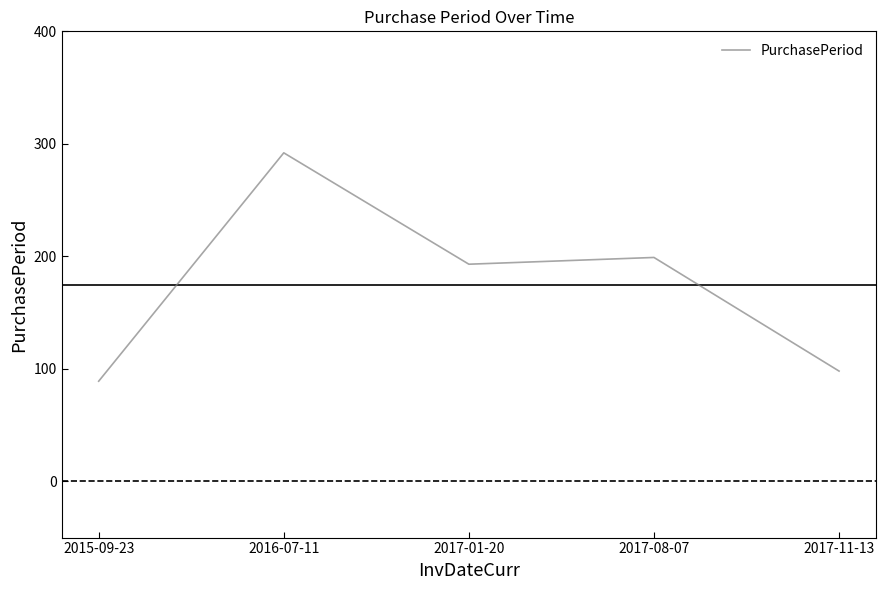

Reading left to right, list all the values displayed in this chart.

2015-09-23=89	2016-07-11=292	2017-01-20=193	2017-08-07=199	2017-11-13=98